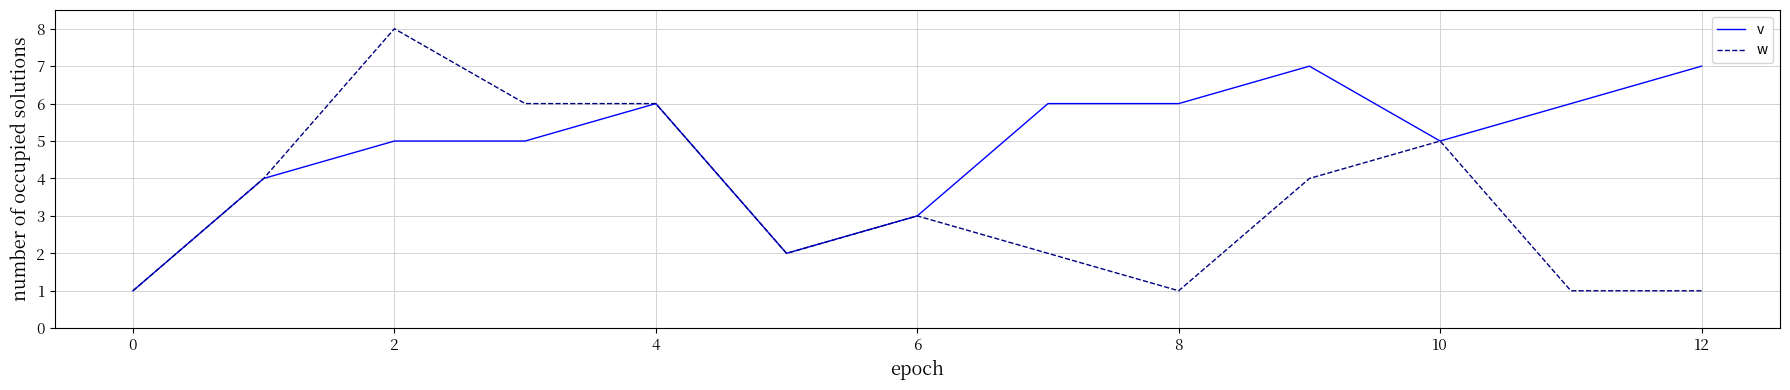

List the series in order of their overall mean, highest first.

v, w